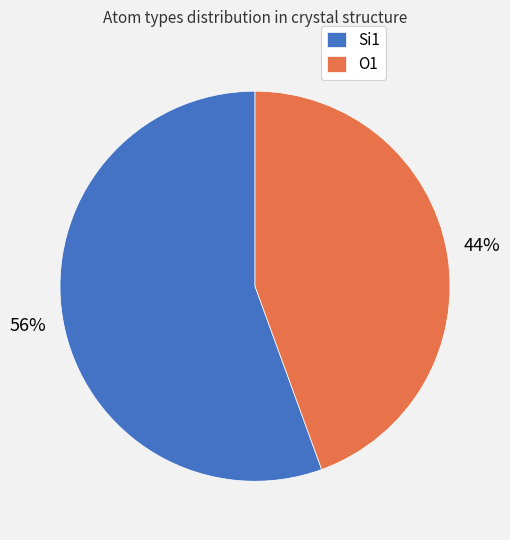

The O1 slice represents 58% of the pie. True or false?

False